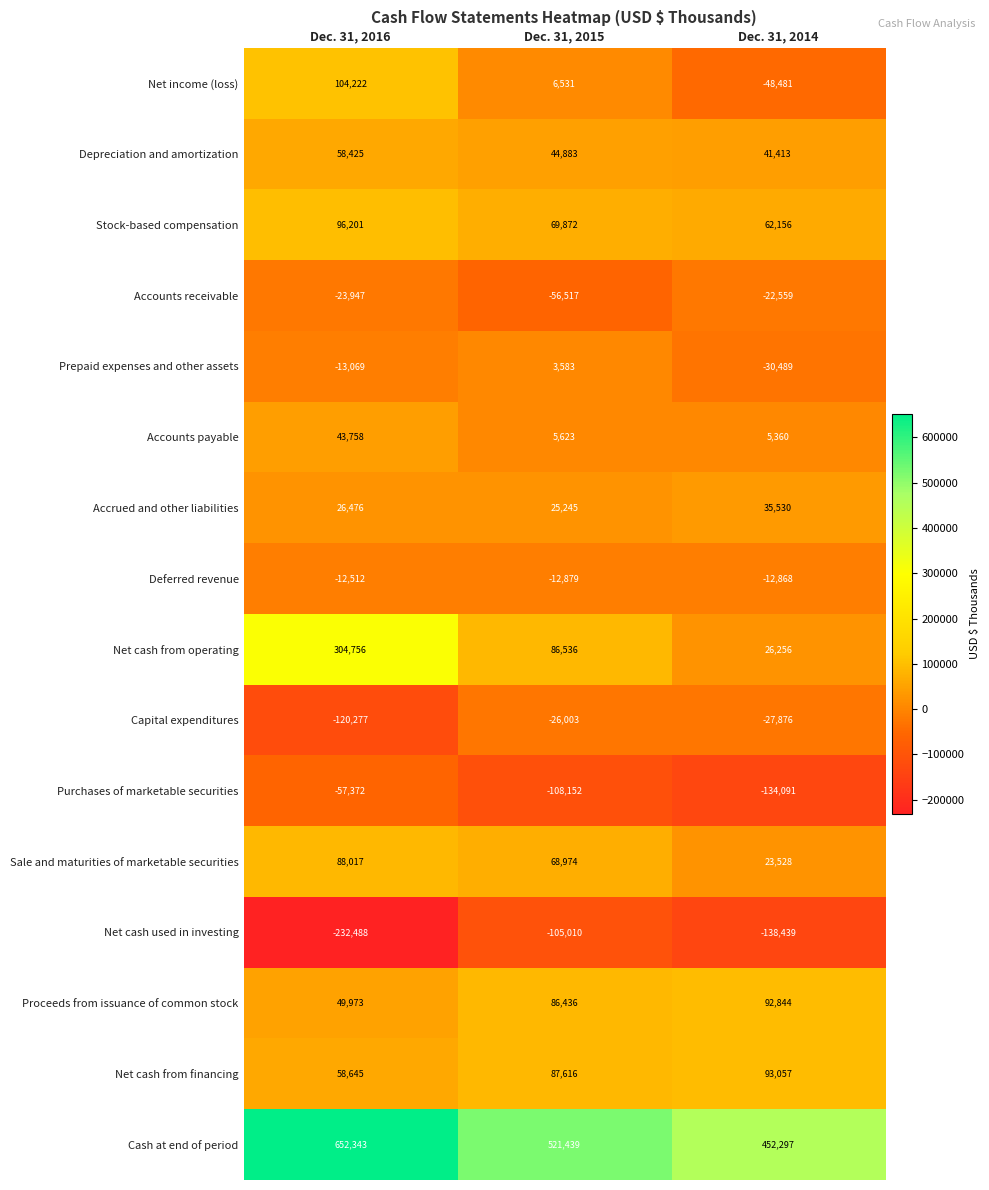

At which category is the sum across all series the highest?

Dec. 31, 2016